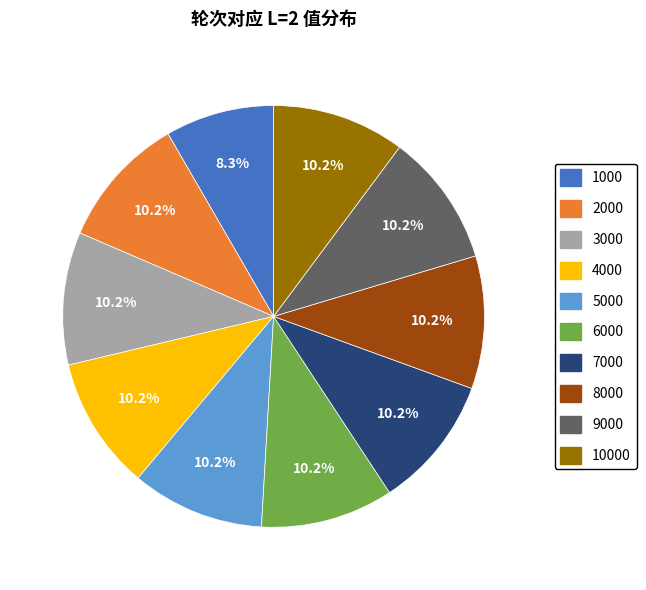

Does any single category account for the majority?

No